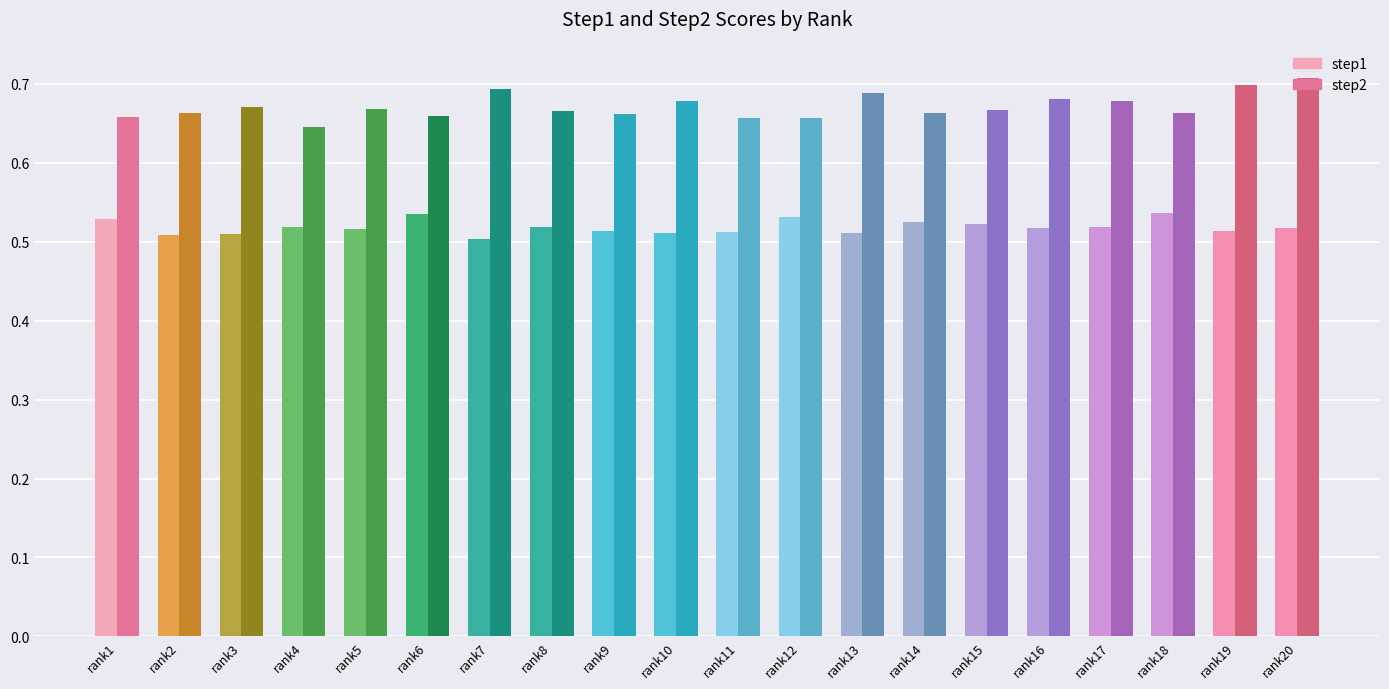

Which series has the largest range (max minus min)?

step2